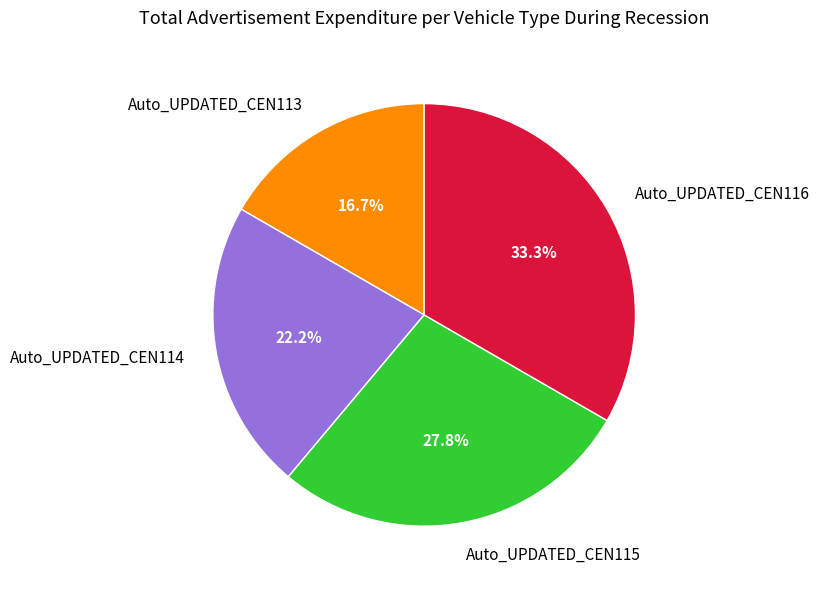

To the nearest percent, what percentage of the pie is Auto_UPDATED_CEN113?

17%